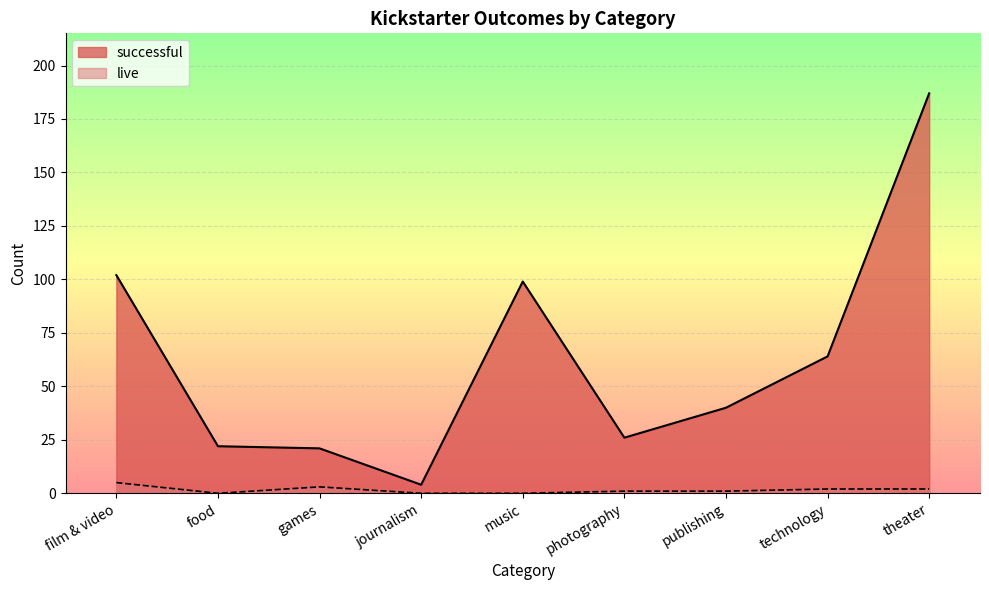

True or false: live and successful cross at least once.

False